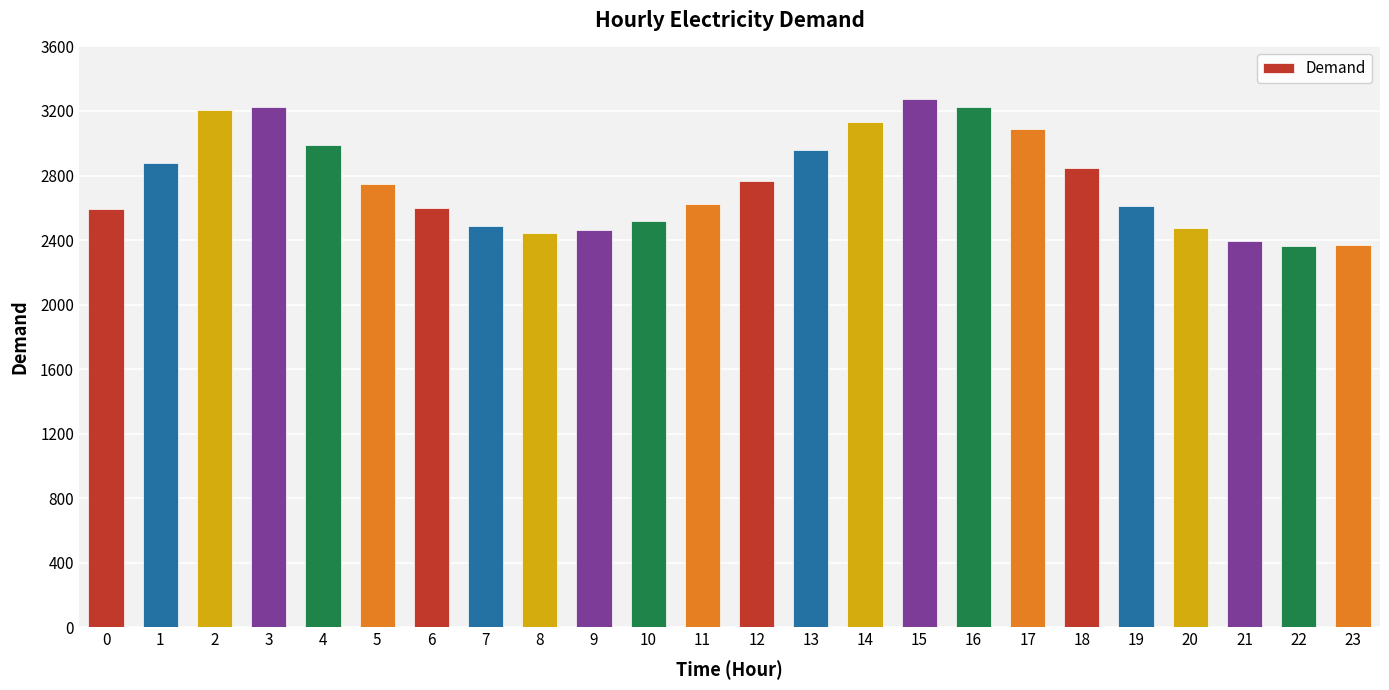

What is the value of the 23rd bar from the left?

2362